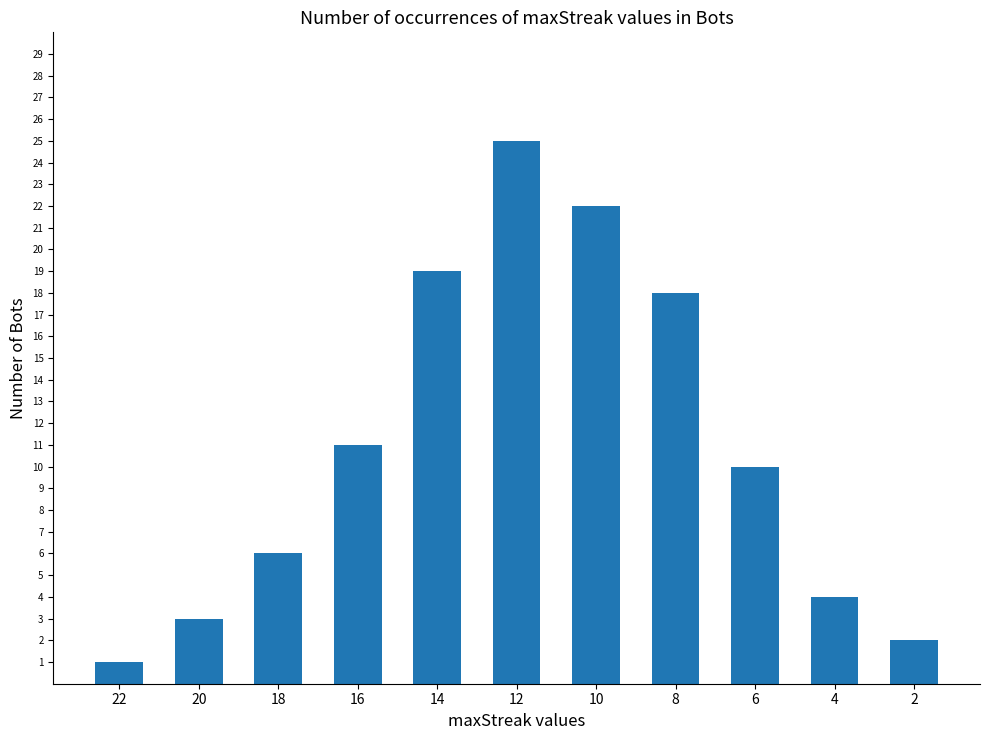

True or false: the data shows 19 at 14.

True